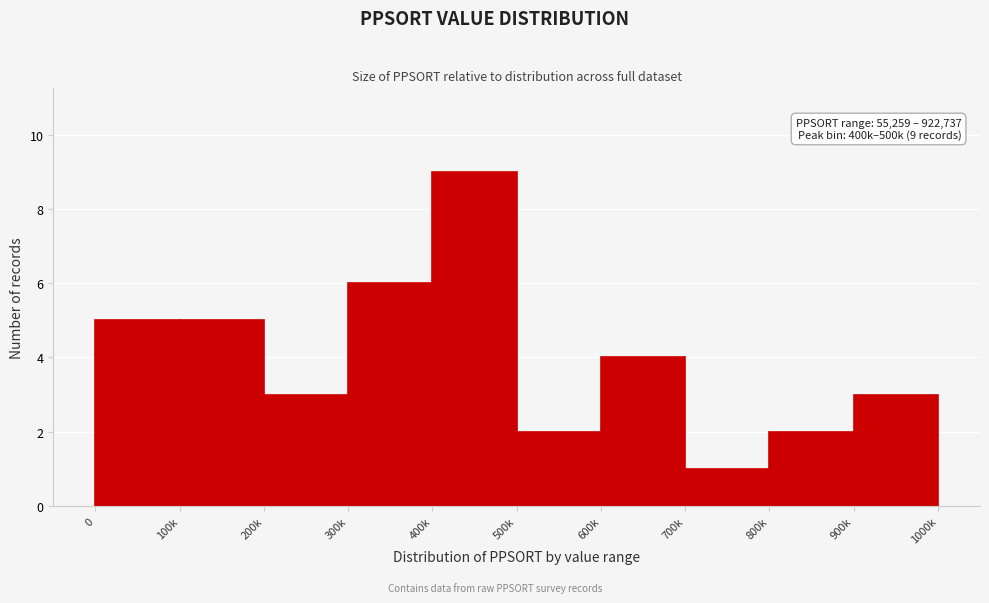

Reading left to right, list all the values displayed in this chart.

0=5	100k=5	200k=3	300k=6	400k=9	500k=2	600k=4	700k=1	800k=2	900k=3